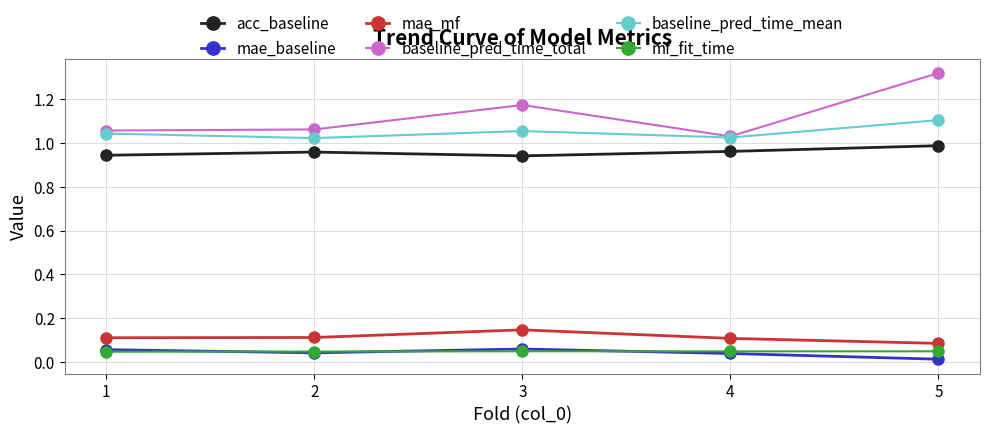

Which series changed the most between 2 and 5?

baseline_pred_time_total